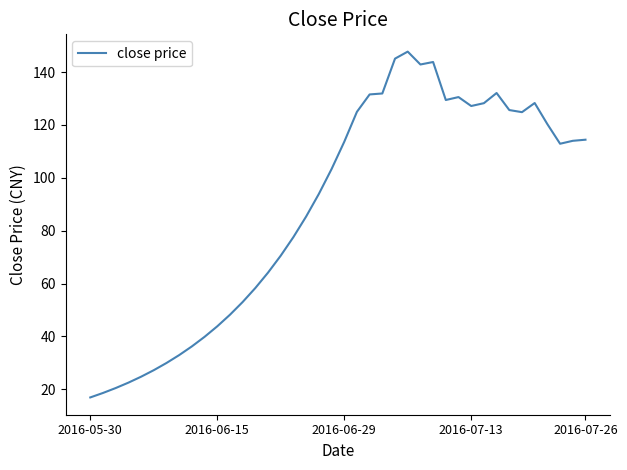

What is the minimum value shown in the chart?

16.9